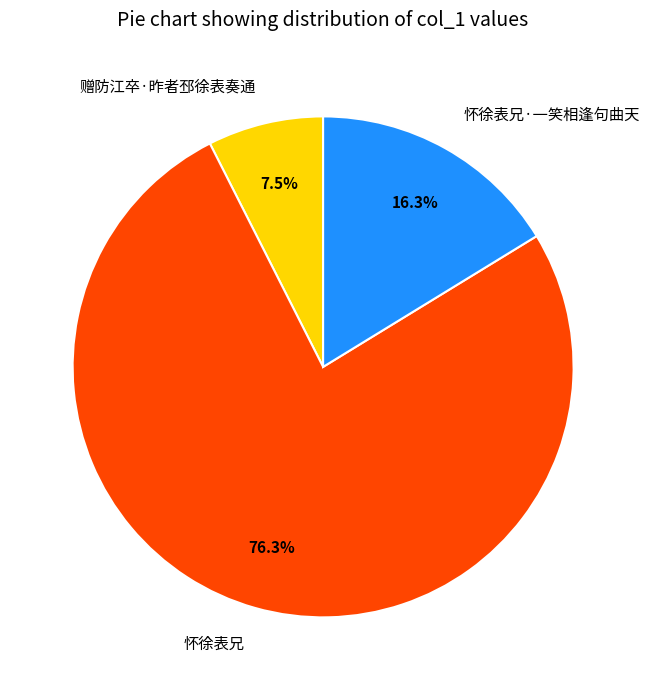

Do 怀徐表兄 and 怀徐表兄·一笑相逢句曲天 together represent more than half of the pie?

Yes